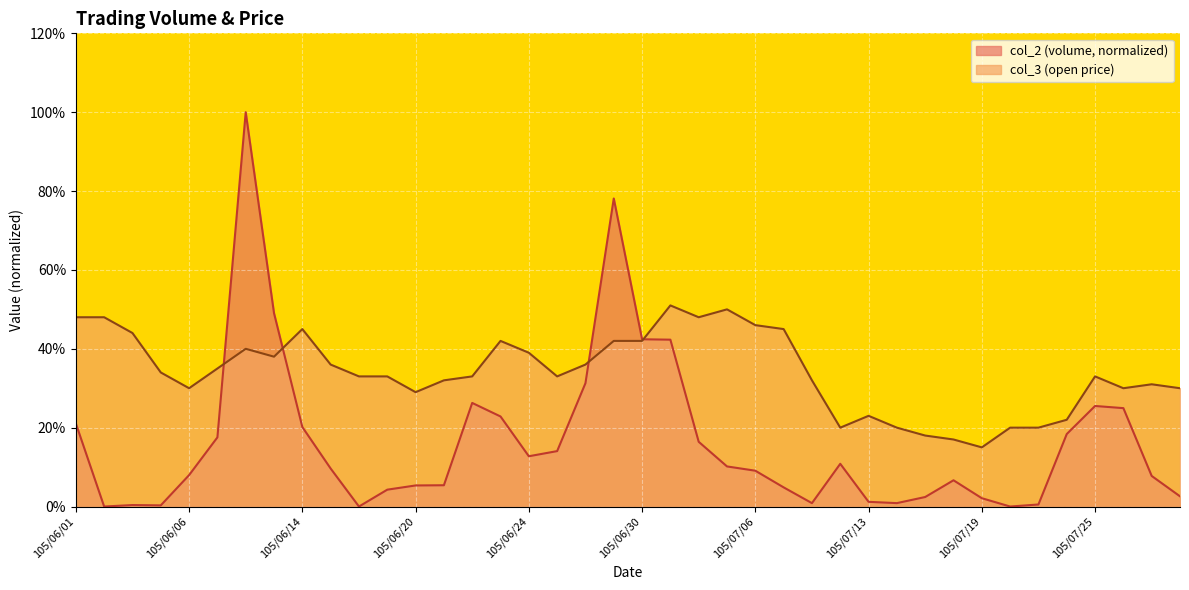

Rank the series by their maximum value, from highest to lowest.

col_2 (volume, normalized), col_3 (open price)